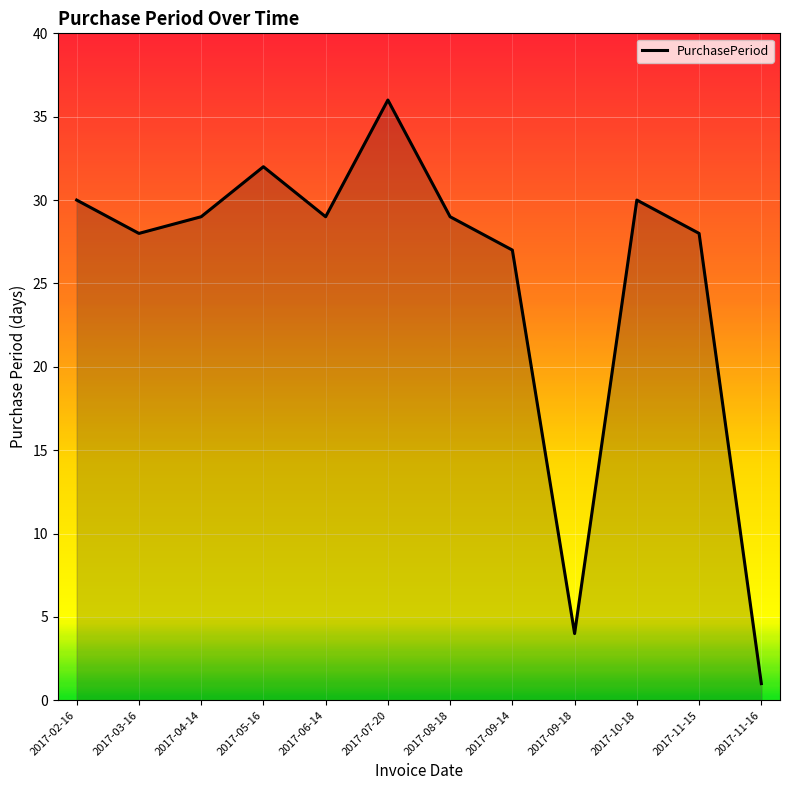

What is the difference between the values at 2017-11-16 and 2017-09-18?

3